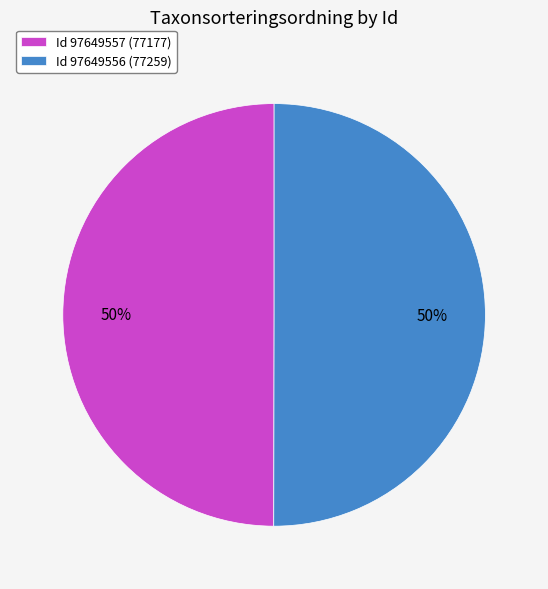

Is the sum of Id 97649557 (77177) and Id 97649556 (77259) greater than half?

Yes